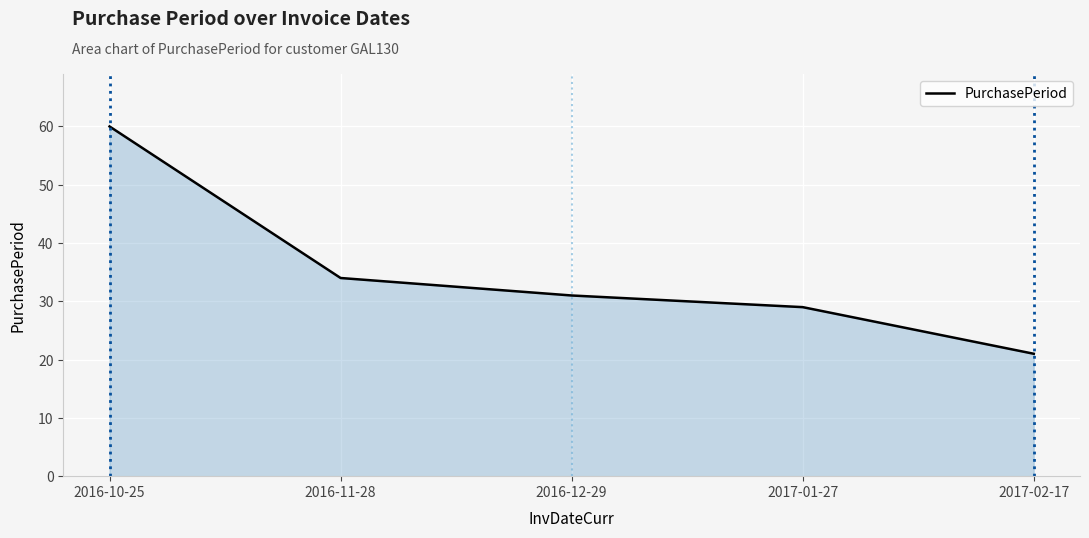

True or false: the data shows 16 at 2017-01-27.

False